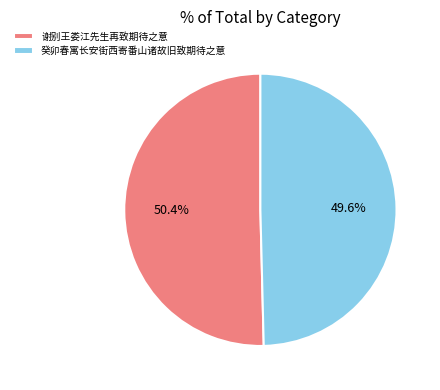

Which category has the smallest portion of the pie?

癸卯春寓长安街西寄番山诸故旧致期待之意